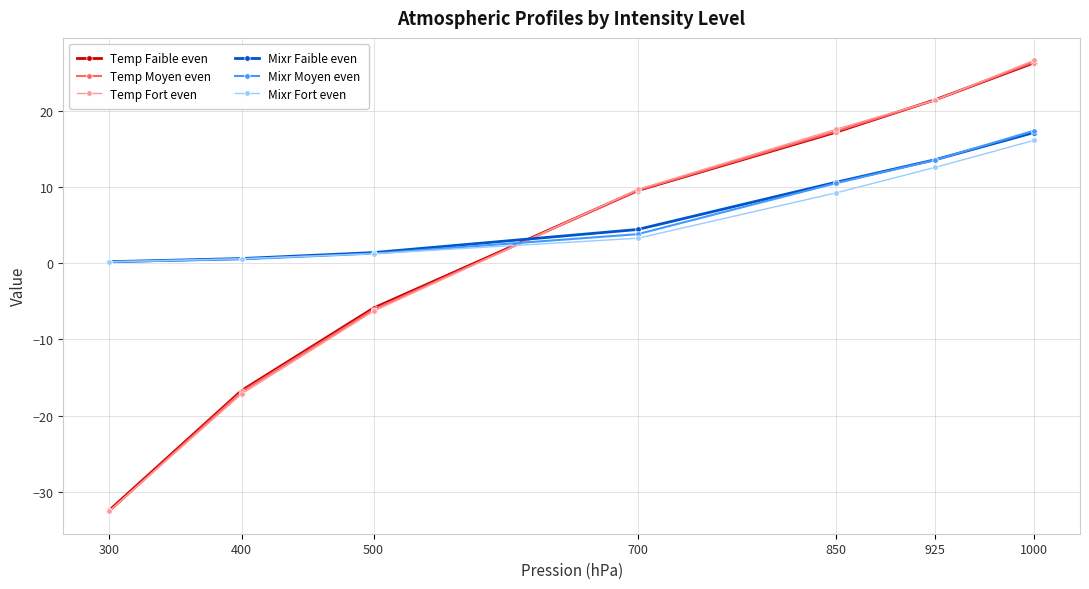

Reading left to right, transcribe all the data shown in this chart.

Temp Faible even: -32.4	-16.7	-5.9	9.5	17.2	21.4	26.3
Temp Moyen even: -32.5	-16.9	-6.1	9.6	17.3	21.4	26.4
Temp Fort even: -32.5	-17.2	-6.3	9.7	17.6	21.4	26.6
Mixr Faible even: 0.2	0.6	1.4	4.4	10.6	13.6	17.1
Mixr Moyen even: 0.2	0.5	1.3	3.8	10.5	13.5	17.4
Mixr Fort even: 0.2	0.6	1.2	3.3	9.2	12.6	16.1